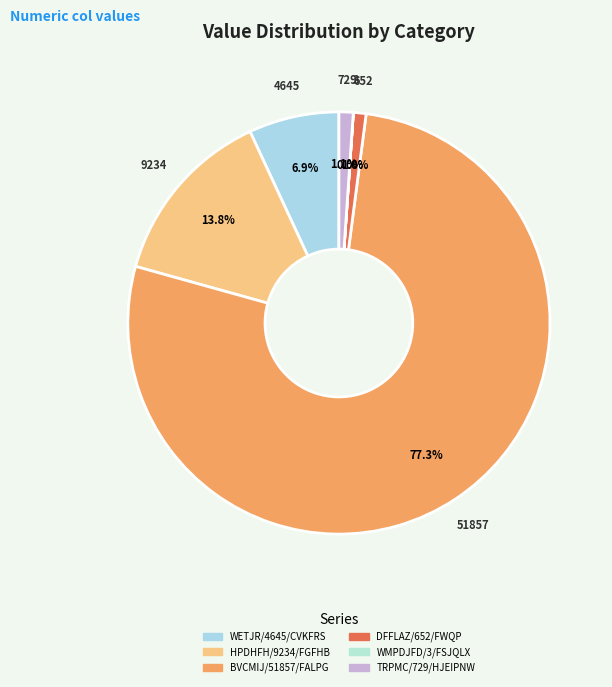

What is the smallest slice in the pie chart?

WMPDJFD/3/FSJQLX